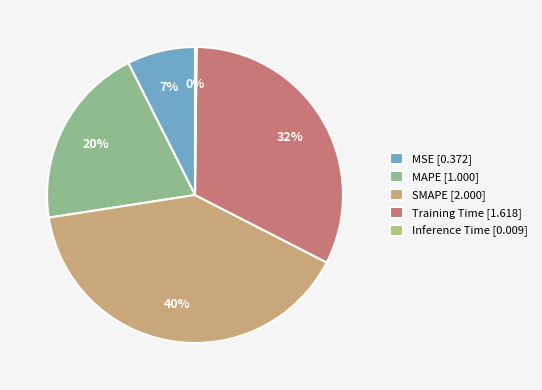

To the nearest percent, what is the combined percentage of MAPE and Inference Time?

20%